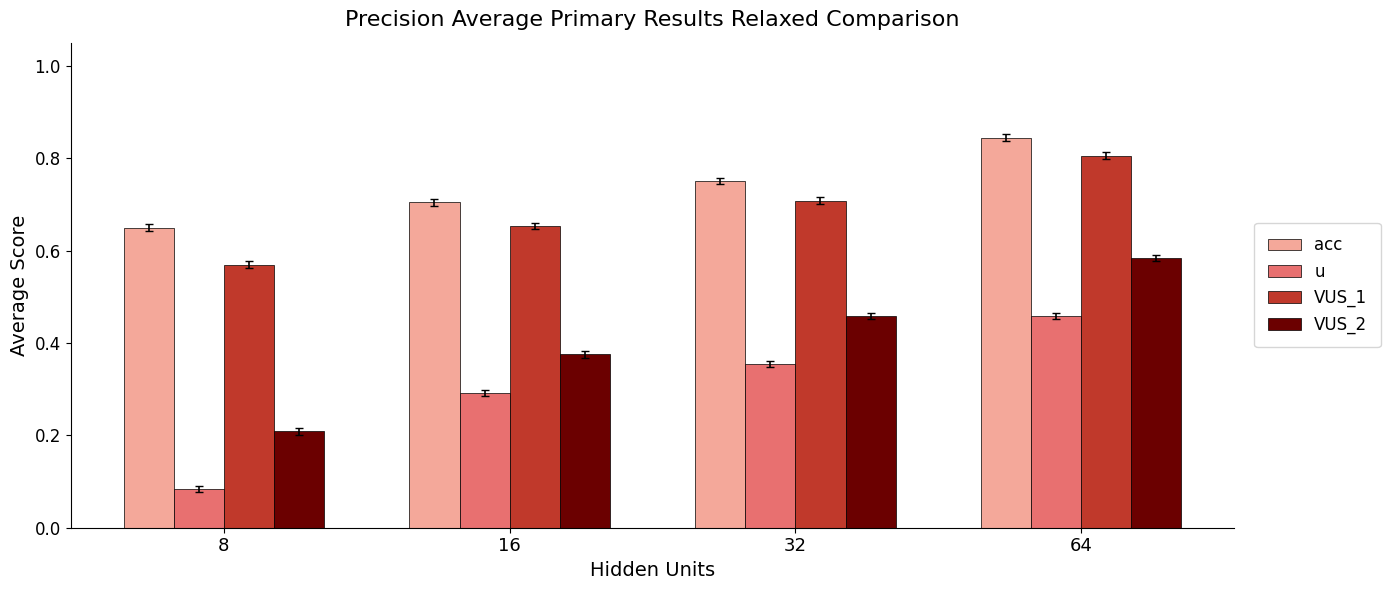

Between 32 and 64, which series saw the biggest shift?

VUS_2